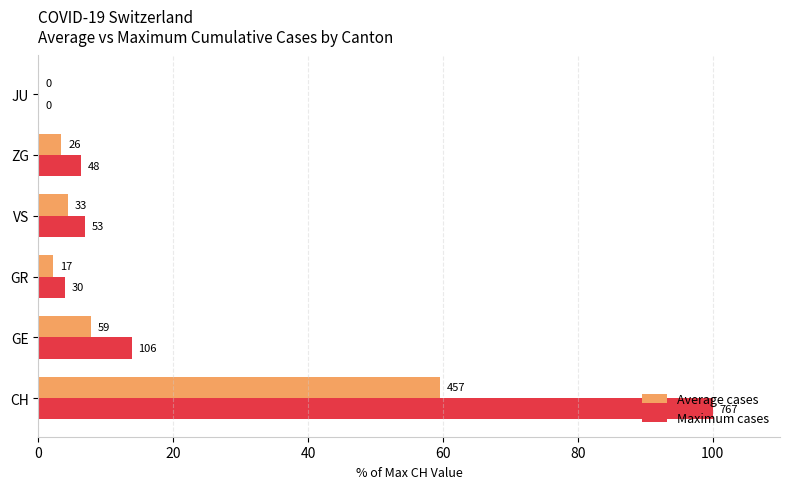

Reading left to right, extract all data points from this chart.

Average cases: 59.5	7.7	2.2	4.3	3.4	0.0
Maximum cases: 100.0	13.8	3.9	6.9	6.3	0.0